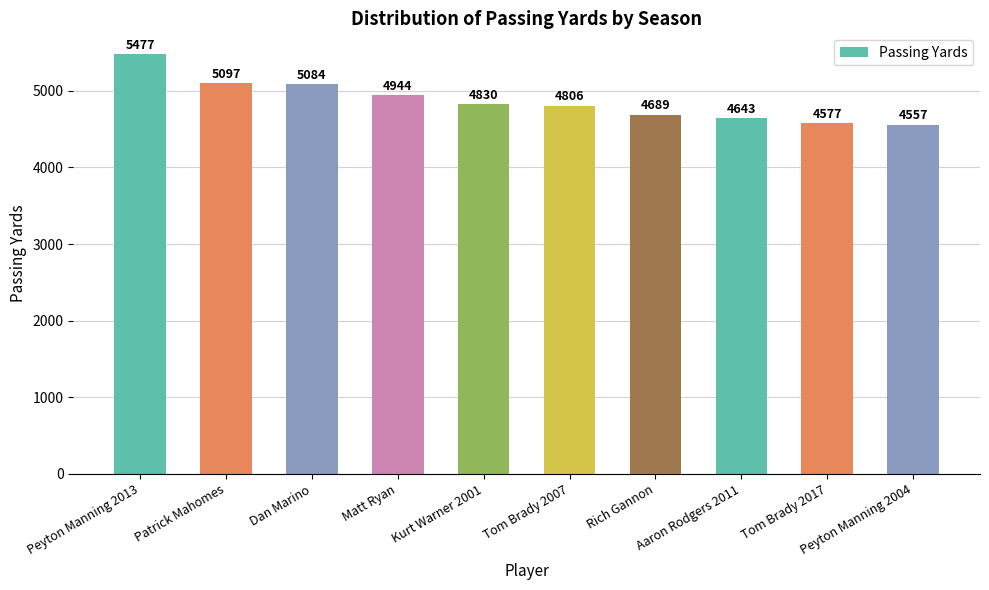

Is it true that the value at Kurt Warner 2001 is 7375?

False